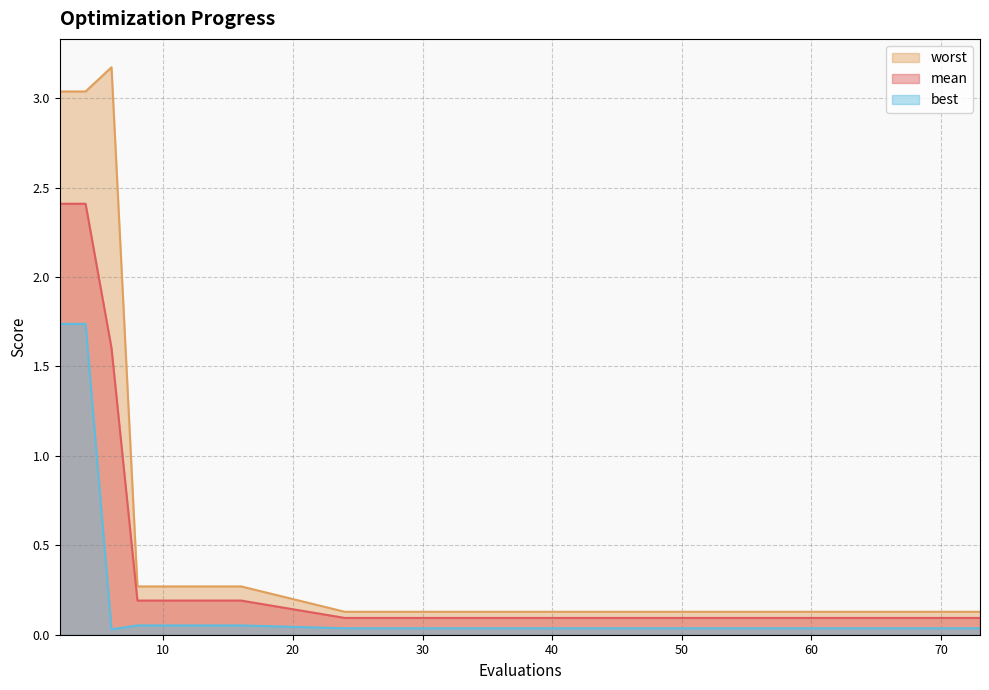

What is the difference between the maximum and minimum values in the worst series?

3.0